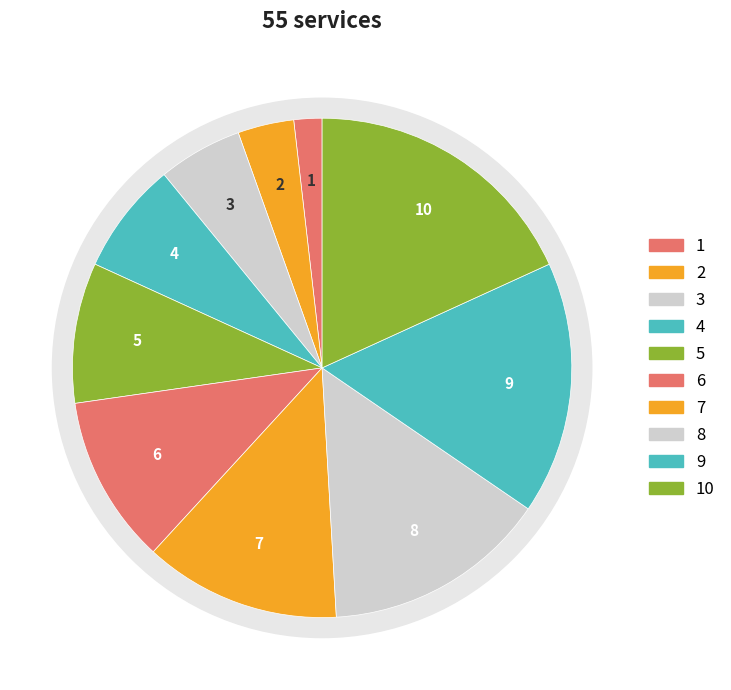

Is the sum of 1 and 2 greater than half?

No